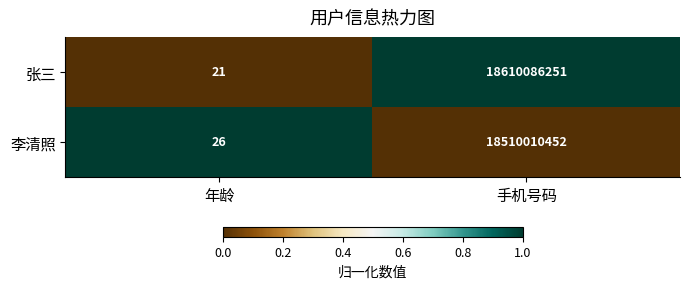

The 李清照 series shows 30021253018 at 手机号码. True or false?

False